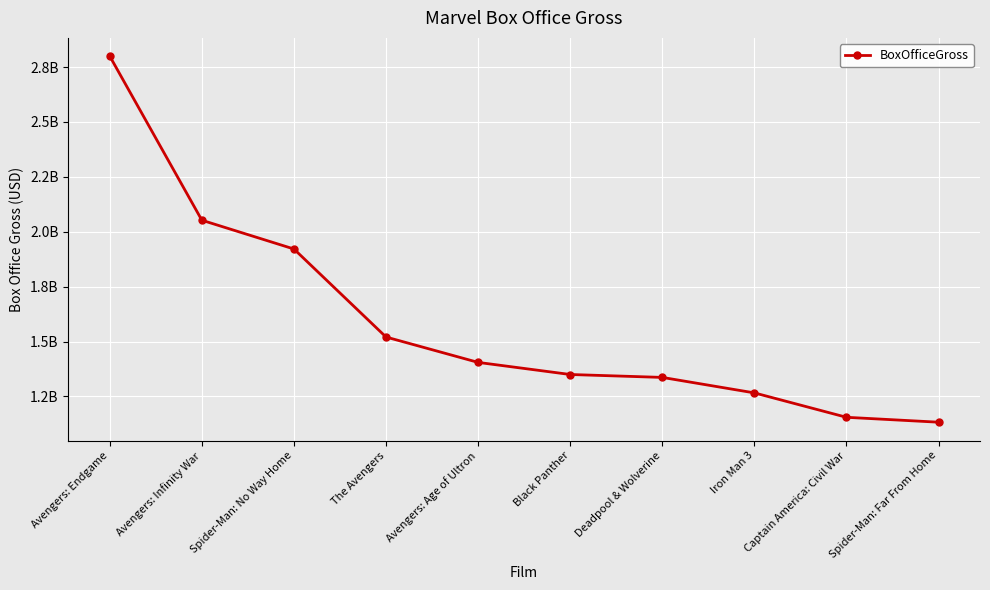

The chart shows a value of 1921373347 at Spider-Man: No Way Home. True or false?

True